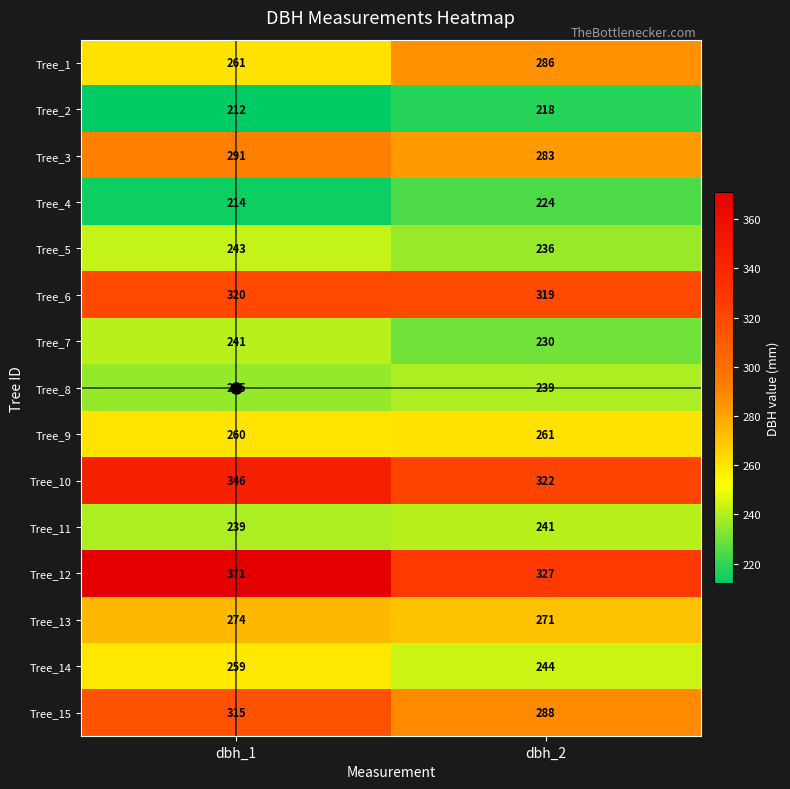

What is the difference between the maximum and minimum values in the Tree_4 series?

10